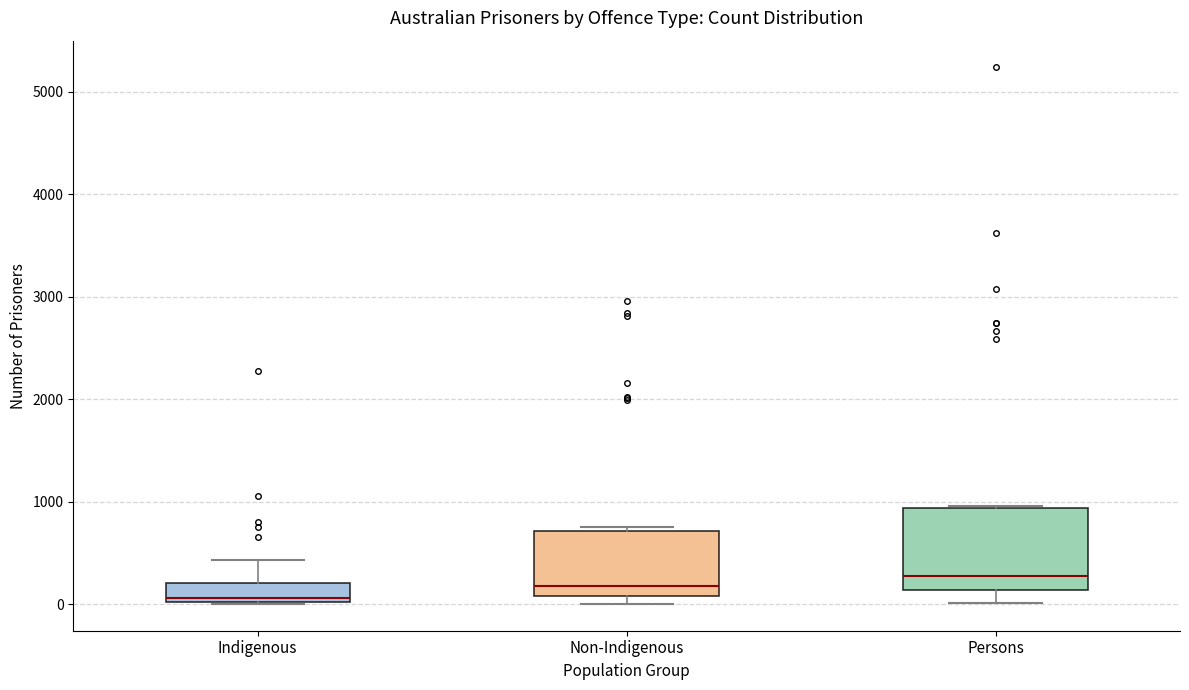

Reading left to right, transcribe this box plot: for each box, give where its median line is, the range the box spans, and where its two whiskers end, as read against the y-axis. The values are not printed on the chart, so give them approximately, as read against the axis.

Indigenous: median 100, box 0 to 200, whiskers 0 to 400
Non-Indigenous: median 200, box 100 to 700, whiskers 0 to 800
Persons: median 300, box 100 to 900, whiskers 0 to 1000